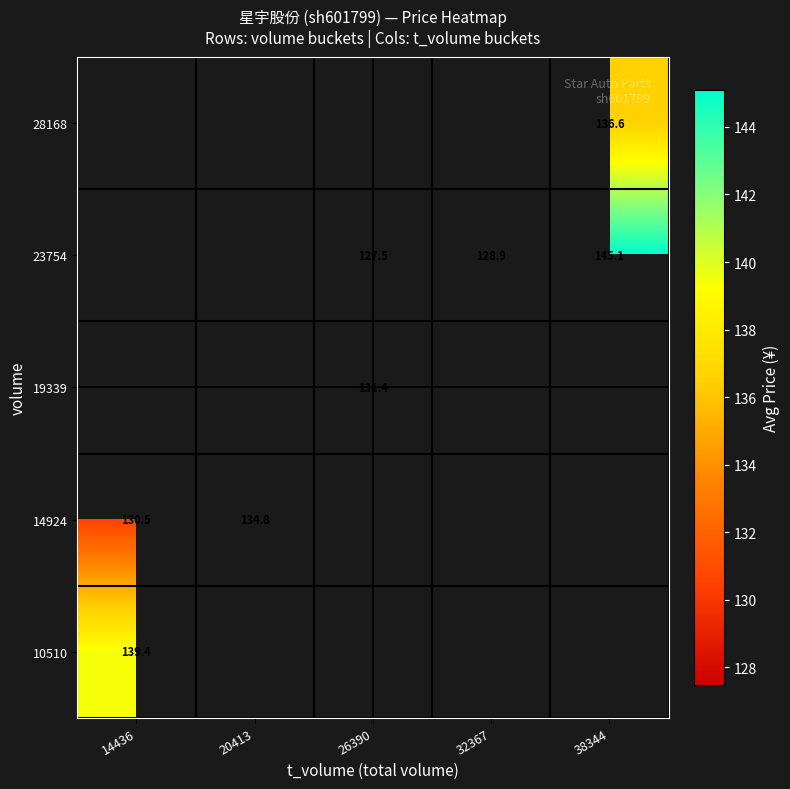

How many data points does each series have?

5